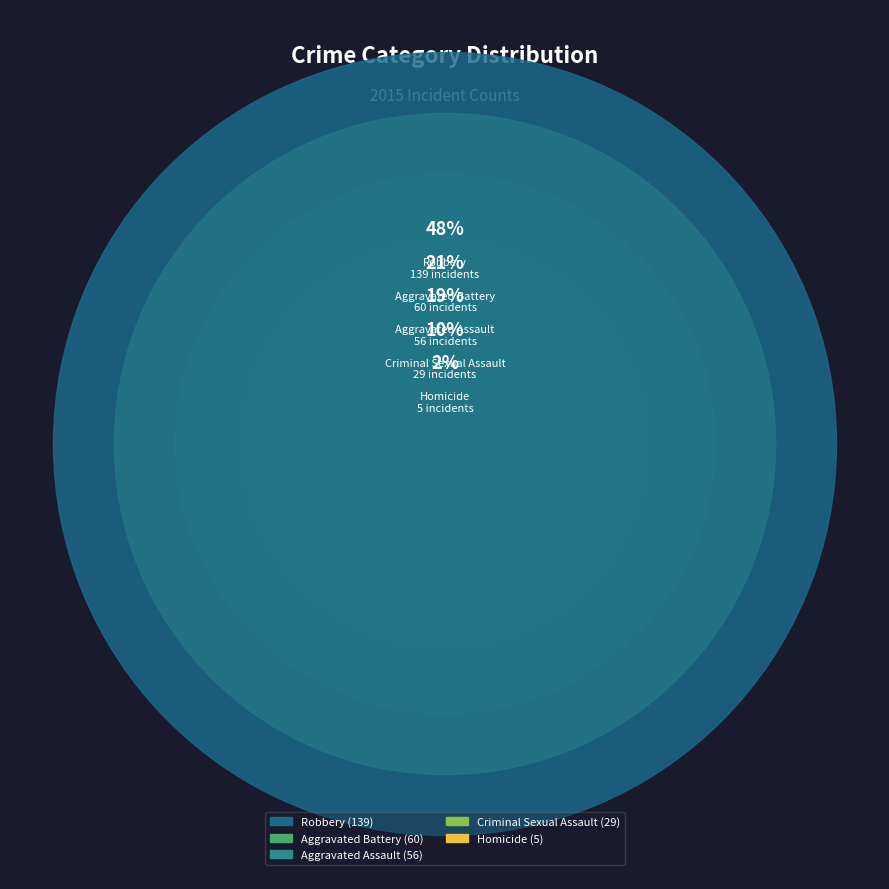

Combined, what portion of the pie is Homicide and Aggravated Battery?

22.5%